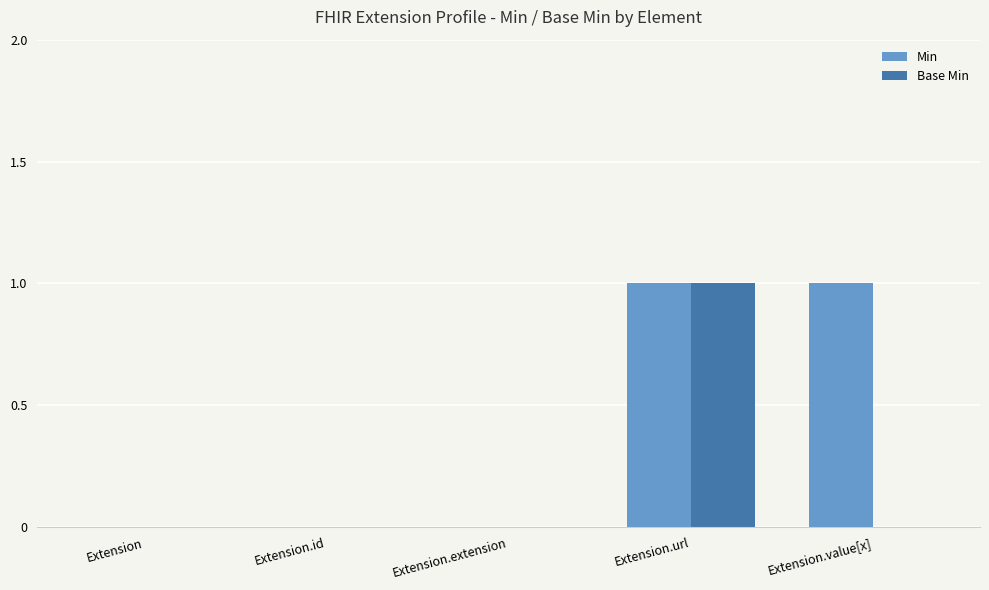

Between Extension.url and Extension.value[x], which series saw the biggest shift?

Base Min